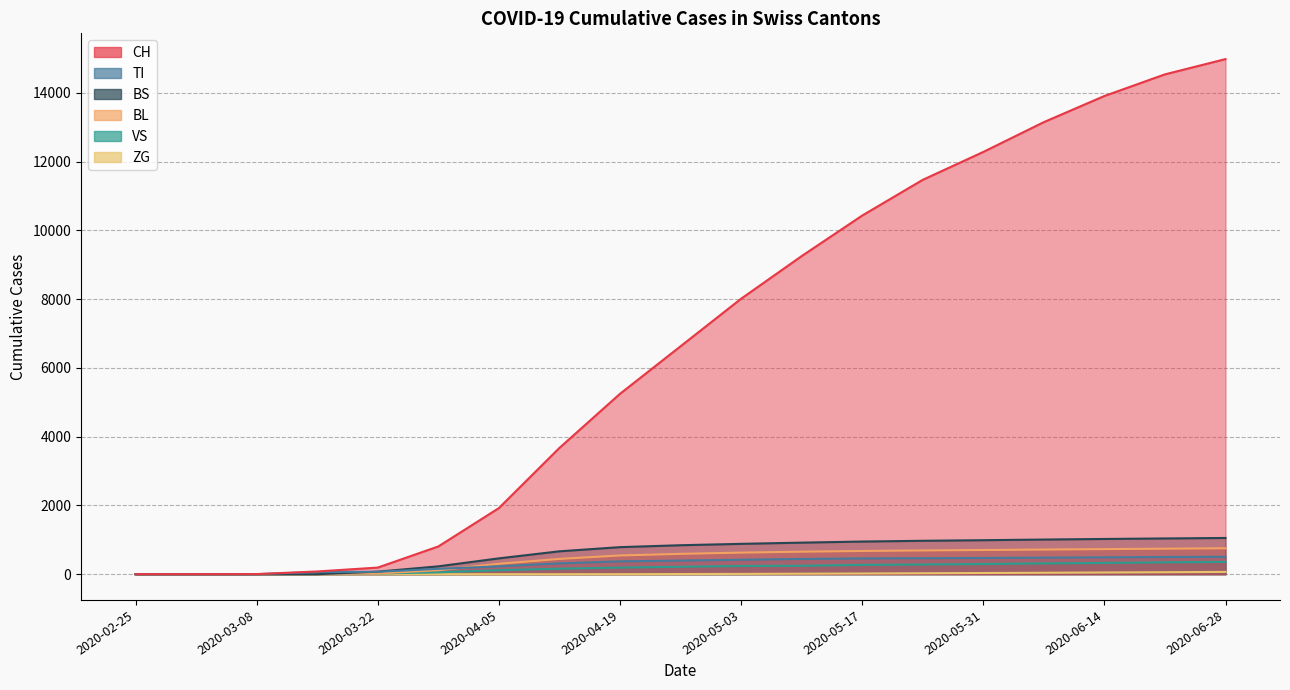

Reading right to left, what are all the values shown in this chart?

CH: 2020-06-28=14978	2020-06-21=14534	2020-06-14=13905	2020-06-07=13145	2020-05-31=12278	2020-05-24=11467	2020-05-17=10428	2020-05-10=9249	2020-05-03=8009	2020-04-26=6626	2020-04-19=5244	2020-04-12=3671	2020-04-05=1921	2020-03-29=806	2020-03-22=192	2020-03-15=79	2020-03-08=3	2020-03-01=0	2020-02-25=0
TI: 2020-06-28=506	2020-06-21=499	2020-06-14=490	2020-06-07=481	2020-05-31=471	2020-05-24=464	2020-05-17=459	2020-05-10=442	2020-05-03=420	2020-04-26=396	2020-04-19=373	2020-04-12=314	2020-04-05=229	2020-03-29=155	2020-03-22=70	2020-03-15=61	2020-03-08=0	2020-03-01=0	2020-02-25=0
VS: 2020-06-28=357	2020-06-21=345	2020-06-14=327	2020-06-07=314	2020-05-31=296	2020-05-24=281	2020-05-17=269	2020-05-10=244	2020-05-03=238	2020-04-26=216	2020-04-19=191	2020-04-12=159	2020-04-05=115	2020-03-29=54	2020-03-22=19	2020-03-15=6	2020-03-08=0	2020-03-01=0	2020-02-25=0
ZG: 2020-06-28=66	2020-06-21=57	2020-06-14=49	2020-06-07=41	2020-05-31=34	2020-05-24=27	2020-05-17=20	2020-05-10=14	2020-05-03=8	2020-04-26=4	2020-04-19=0	2020-04-12=0	2020-04-05=0	2020-03-29=0	2020-03-22=0	2020-03-15=0	2020-03-08=0	2020-03-01=0	2020-02-25=0
BL: 2020-06-28=753	2020-06-21=741	2020-06-14=729	2020-06-07=716	2020-05-31=703	2020-05-24=690	2020-05-17=675	2020-05-10=654	2020-05-03=627	2020-04-26=591	2020-04-19=544	2020-04-12=444	2020-04-05=302	2020-03-29=115	2020-03-22=21	2020-03-15=5	2020-03-08=0	2020-03-01=0	2020-02-25=0
BS: 2020-06-28=1053	2020-06-21=1039	2020-06-14=1024	2020-06-07=1007	2020-05-31=988	2020-05-24=971	2020-05-17=949	2020-05-10=917	2020-05-03=882	2020-04-26=842	2020-04-19=786	2020-04-12=665	2020-04-05=460	2020-03-29=228	2020-03-22=73	2020-03-15=0	2020-03-08=0	2020-03-01=0	2020-02-25=0